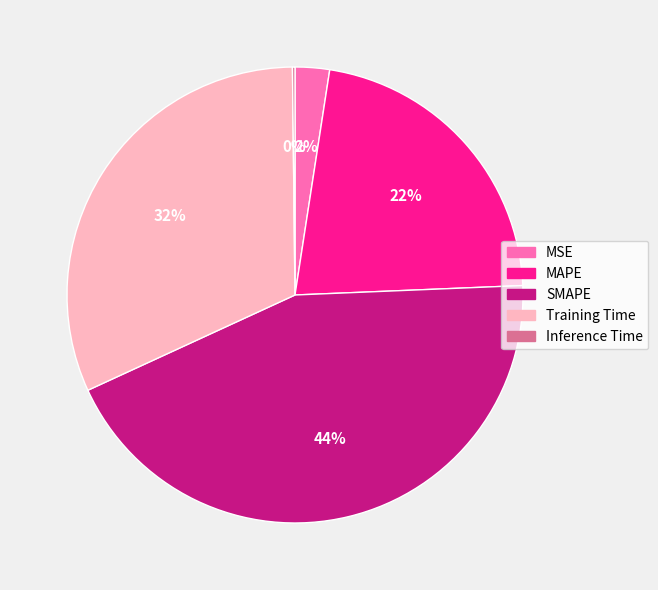

Do Training Time and SMAPE together represent more than half of the pie?

Yes